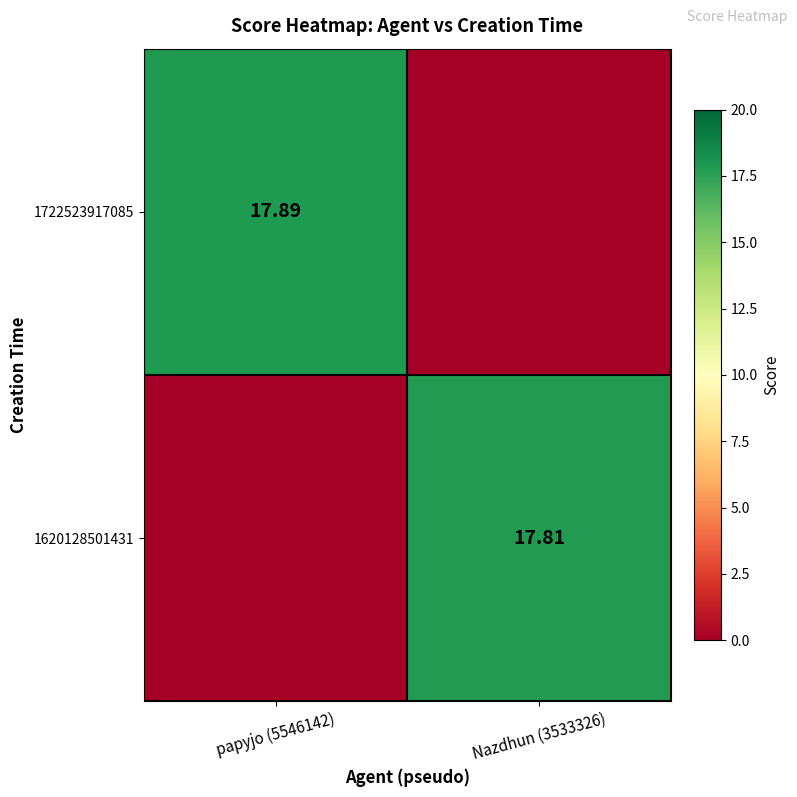

What is the sum of all 1722523917085 values?

17.9